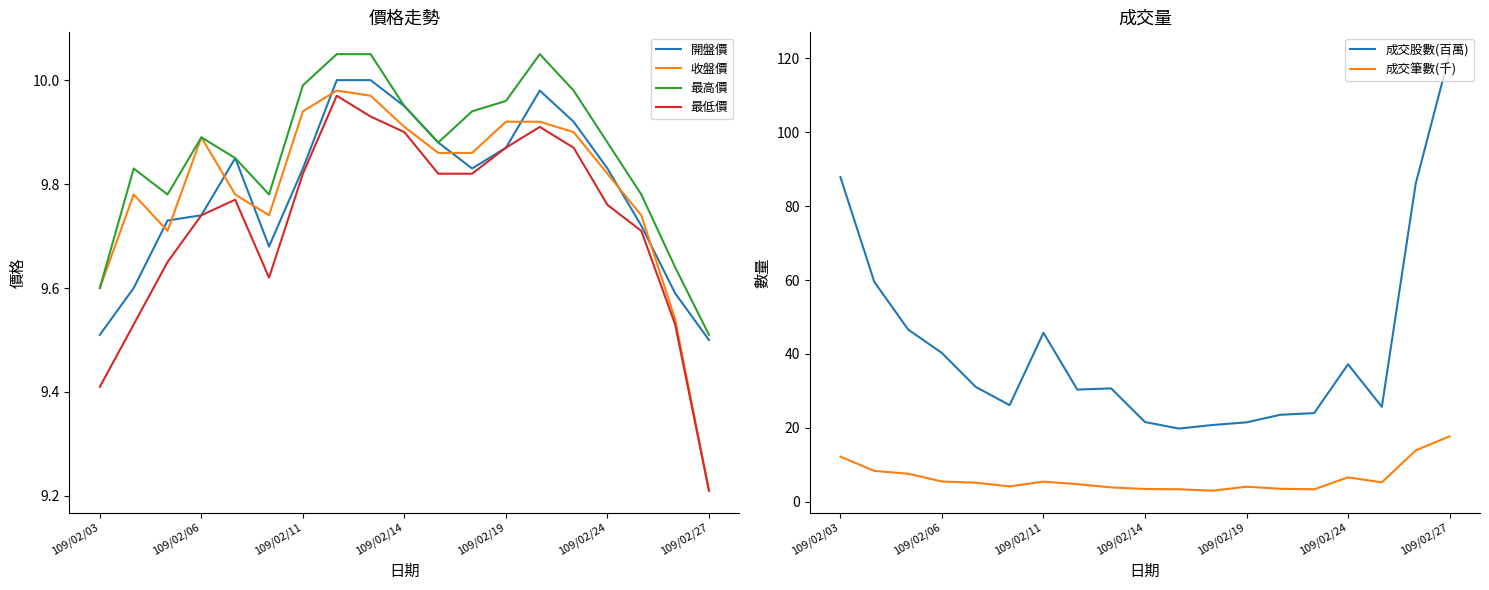

Reading right to left, list all the values displayed in this chart.

開盤價: 9.5	9.6	9.7	9.8	9.9	10.0	9.9	9.8	9.9	9.9	10.0	10.0	9.8	9.7	9.8	9.7	9.7	9.6	9.5
收盤價: 9.2	9.5	9.7	9.8	9.9	9.9	9.9	9.9	9.9	9.9	10.0	10.0	9.9	9.7	9.8	9.9	9.7	9.8	9.6
最高價: 9.5	9.6	9.8	9.9	10.0	10.1	10.0	9.9	9.9	9.9	10.1	10.1	10.0	9.8	9.8	9.9	9.8	9.8	9.6
最低價: 9.2	9.5	9.7	9.8	9.9	9.9	9.9	9.8	9.8	9.9	9.9	10.0	9.8	9.6	9.8	9.7	9.7	9.5	9.4
成交股數(百萬): 121.2	86.1	25.7	37.2	24.0	23.5	21.5	20.8	19.8	21.6	30.7	30.4	45.7	26.1	31.1	40.3	46.6	59.5	87.9
成交筆數(千): 17.7	13.9	5.3	6.6	3.4	3.5	4.1	3.0	3.4	3.5	3.9	4.8	5.4	4.2	5.2	5.5	7.6	8.4	12.2